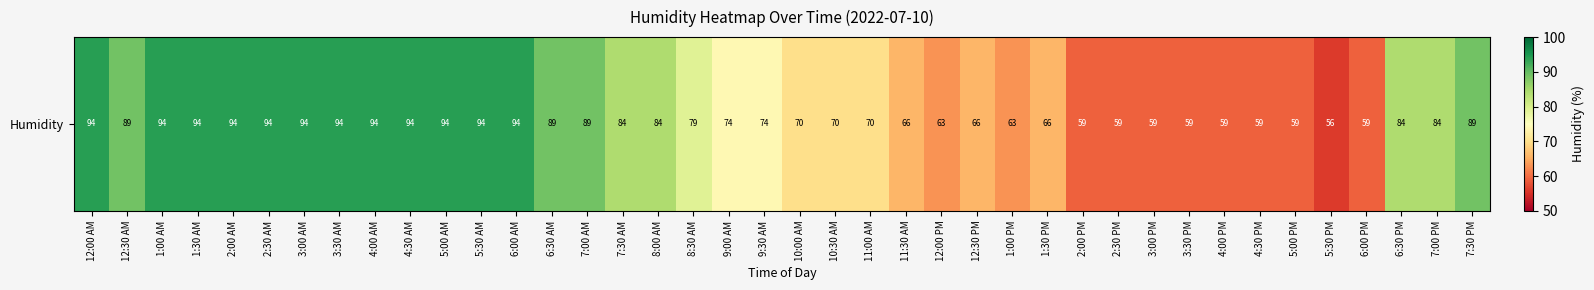

What is the approximate value at 6:00 AM?

94